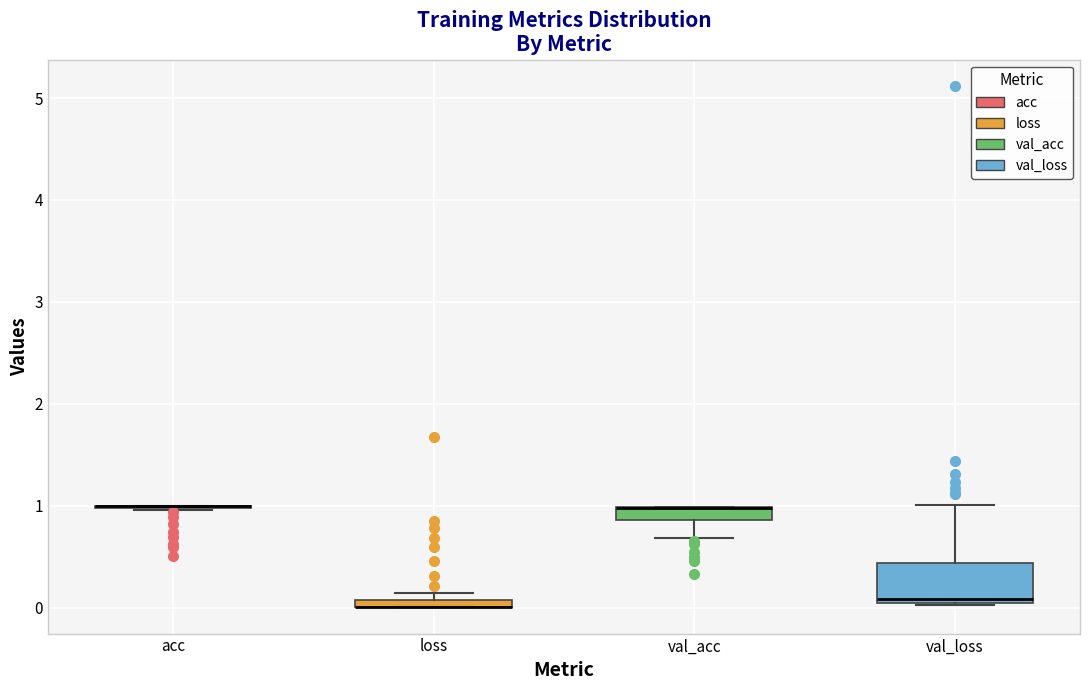

Comparing the boxes themselves (not the whiskers), which one is the tallest?

val_loss